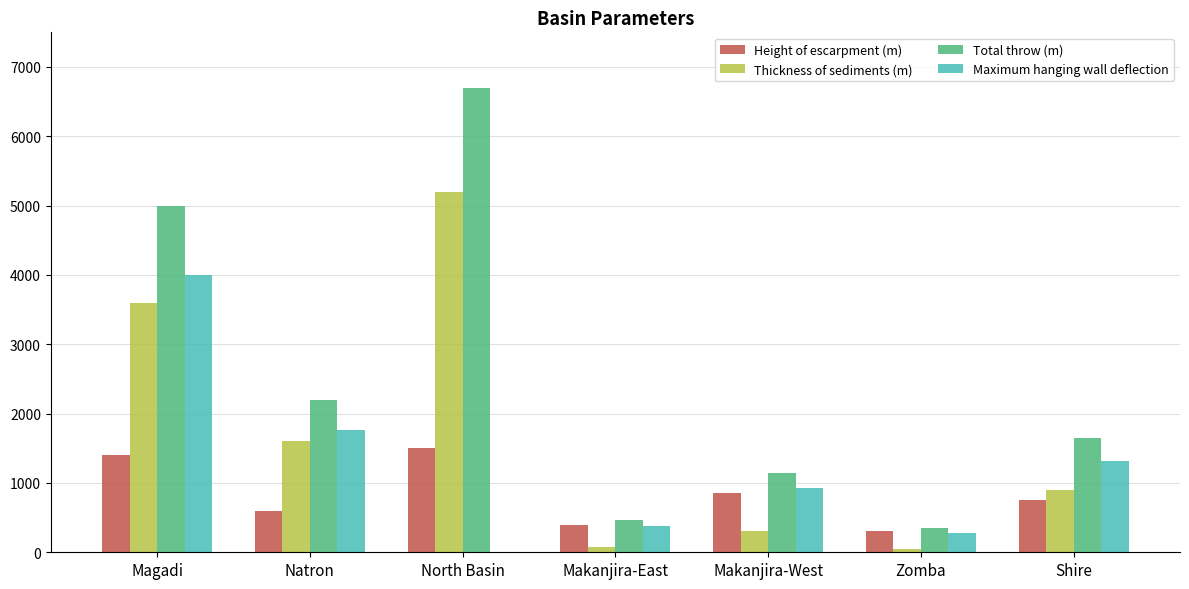

Are the bars grouped side by side (vs. stacked)?

Yes